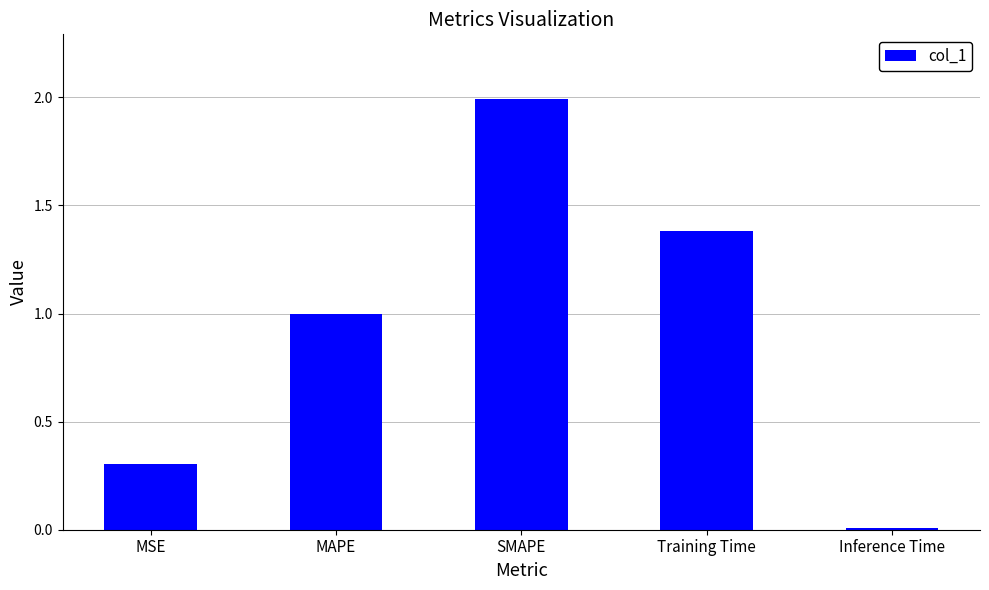

The chart shows a value of 3.1 at SMAPE. True or false?

False